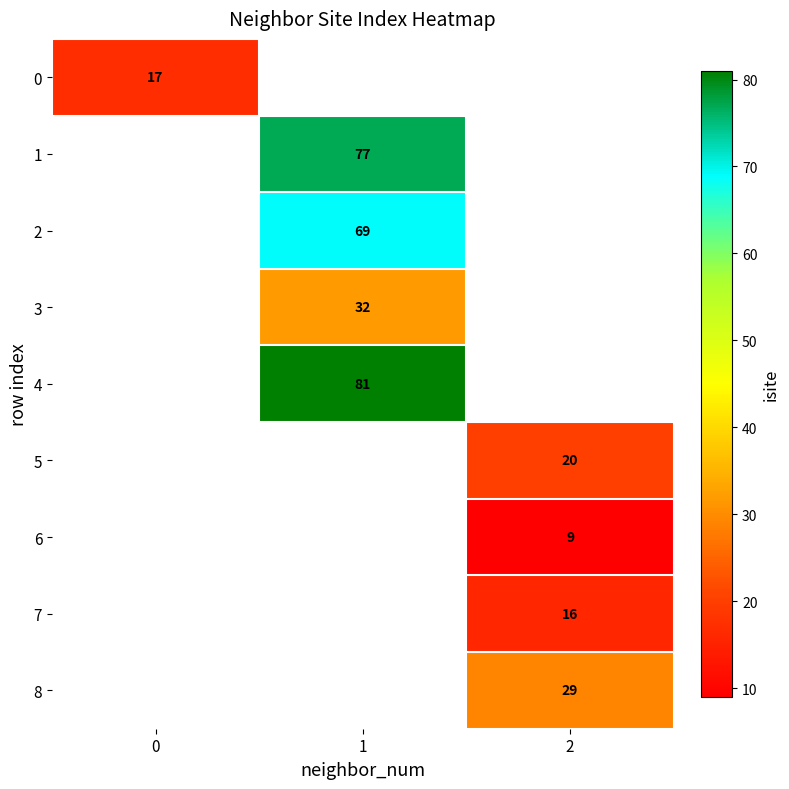

The value of 6 at 2 is 9. True or false?

True